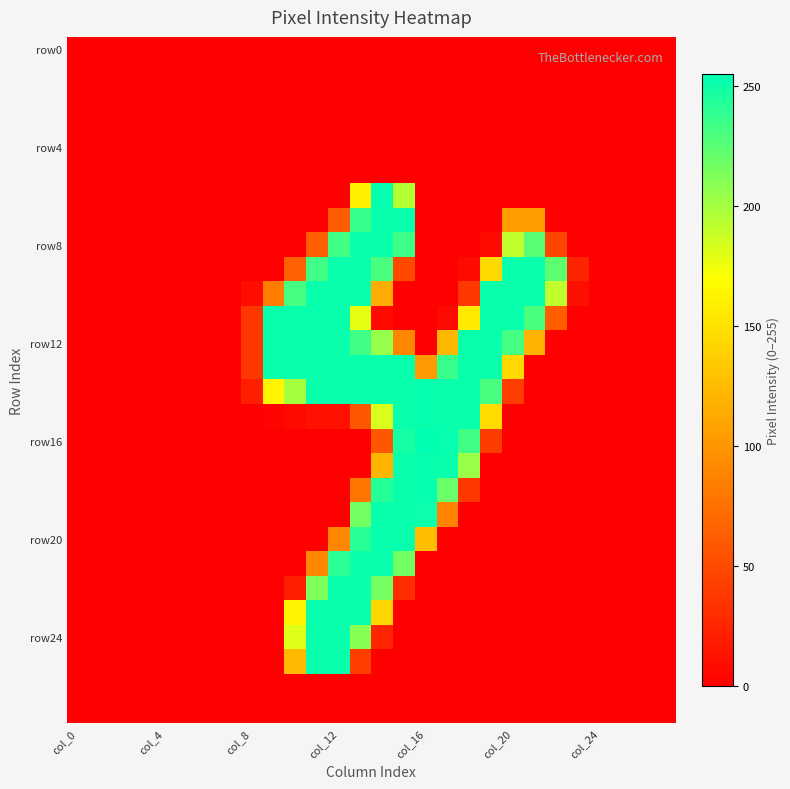

At which category is the sum across all series the highest?

13